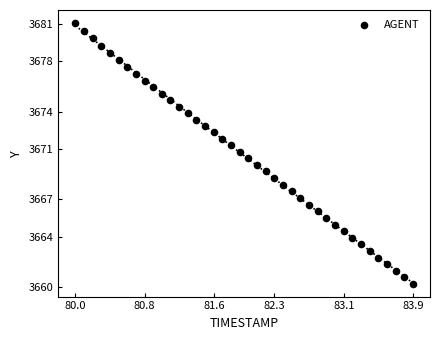

What is the range of Y values (max minus min)?

20.8